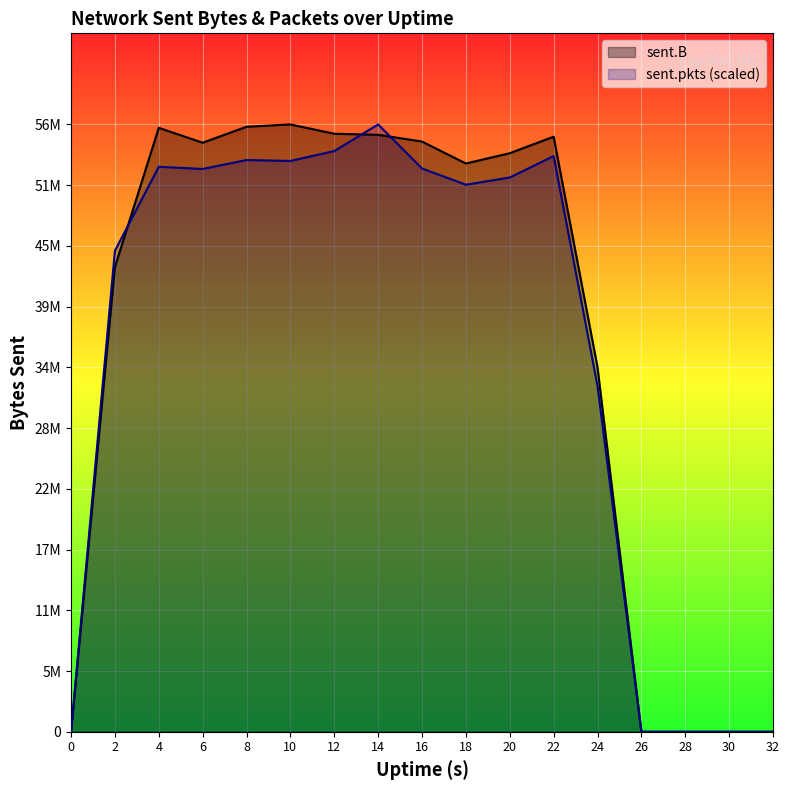

What are all the series names shown in the legend?

sent.B, sent.pkts (scaled)